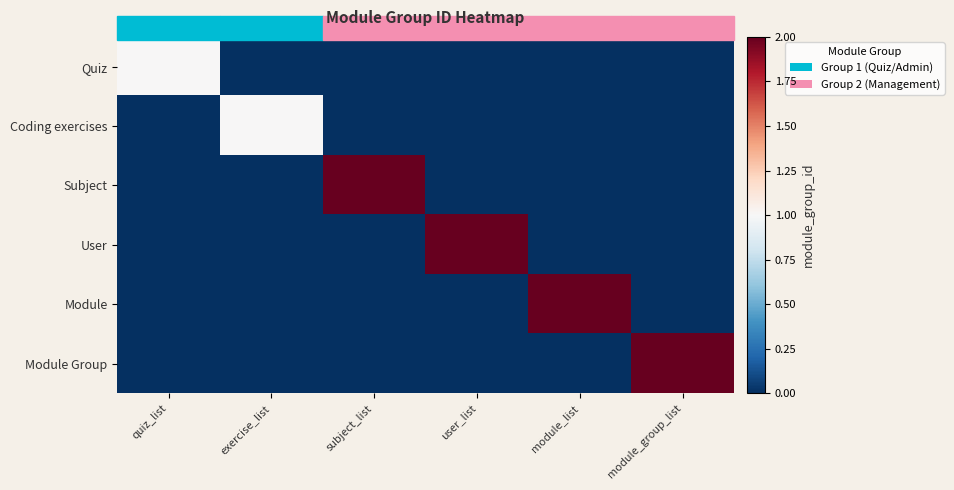

Rank the series by their maximum value, from lowest to highest.

Quiz, Coding exercises, Subject, User, Module, Module Group